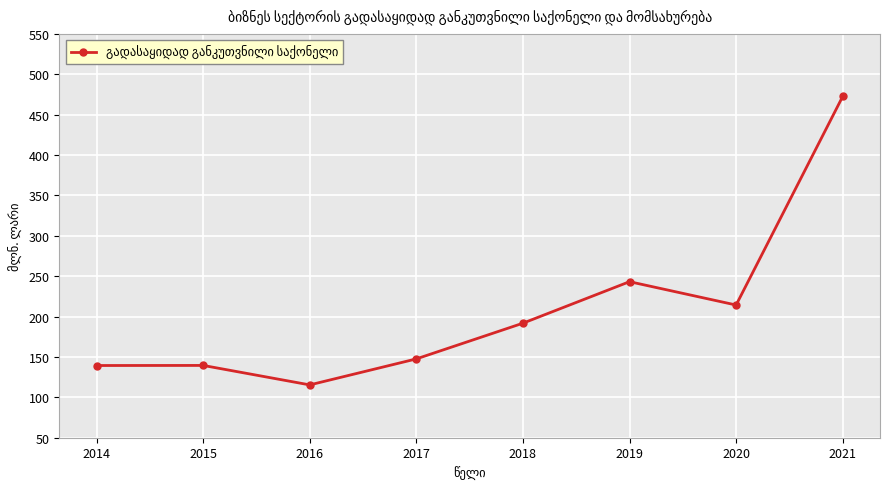

What is the sum of the values at 2016 and 2015?

254.9